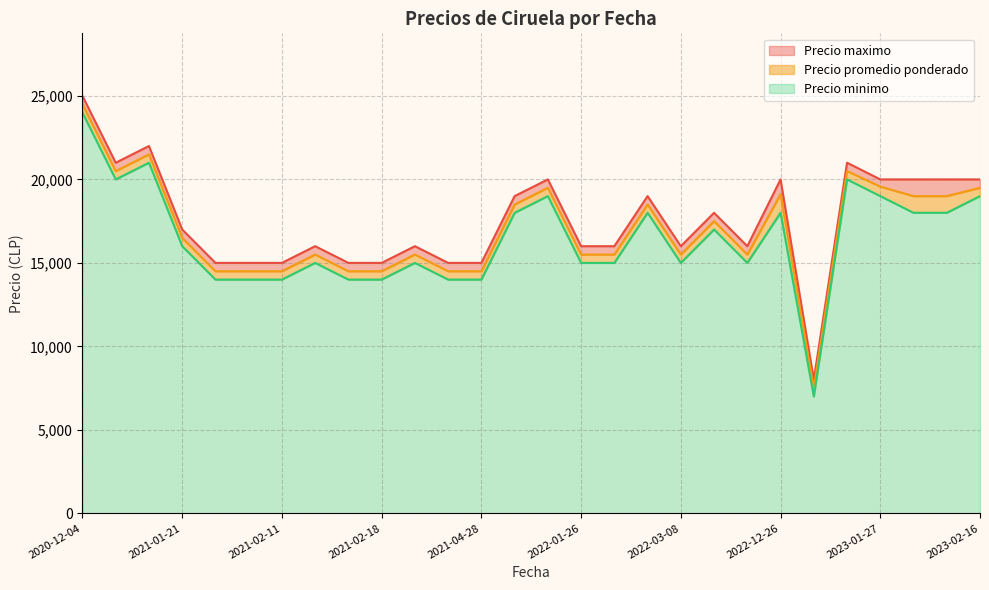

Which series has the largest total across all categories?

Precio maximo